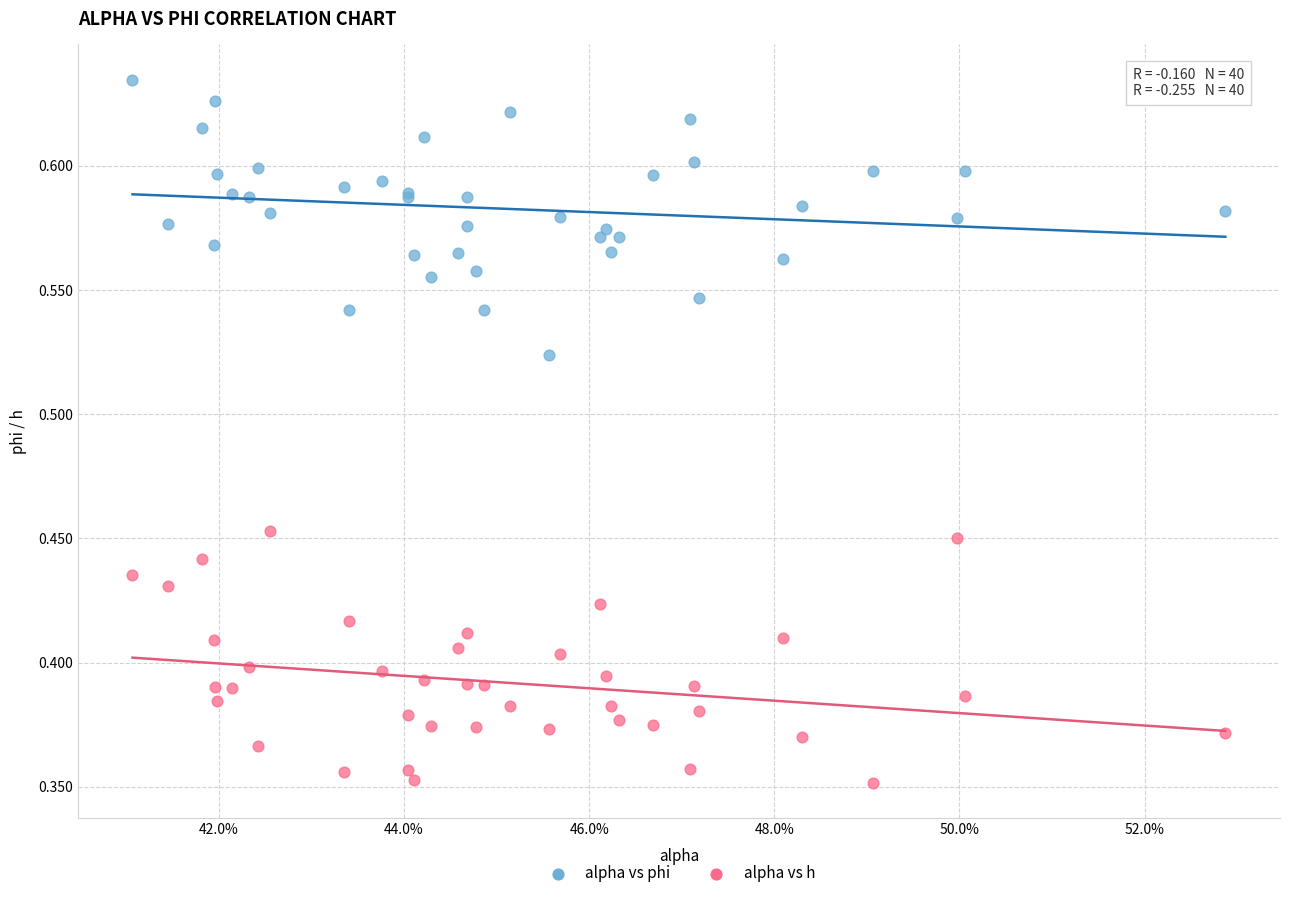

Which series reaches the maximum Y coordinate?

alpha vs phi